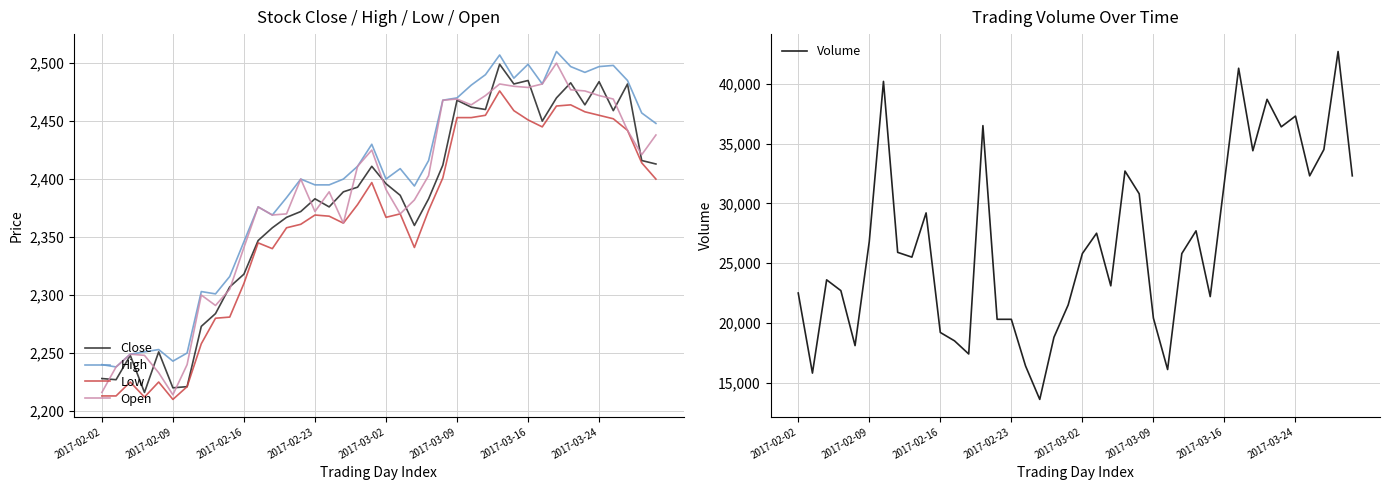

What are all the series names shown in the legend?

Close, High, Low, Open, Volume